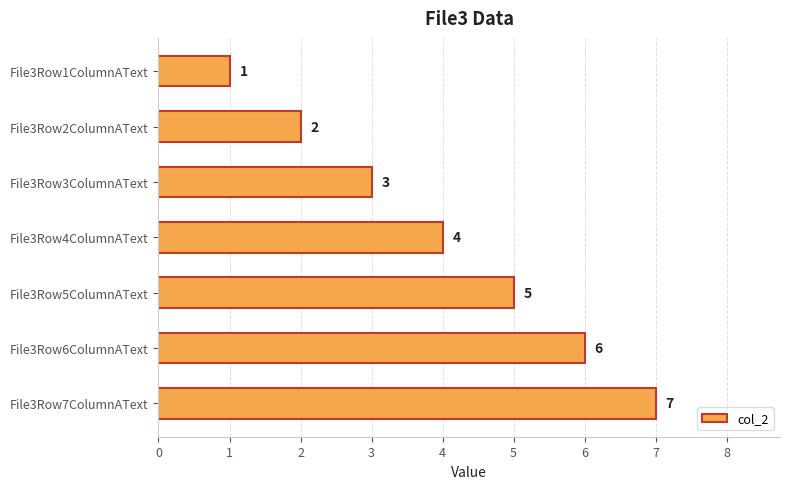

Does the chart contain any negative values?

No